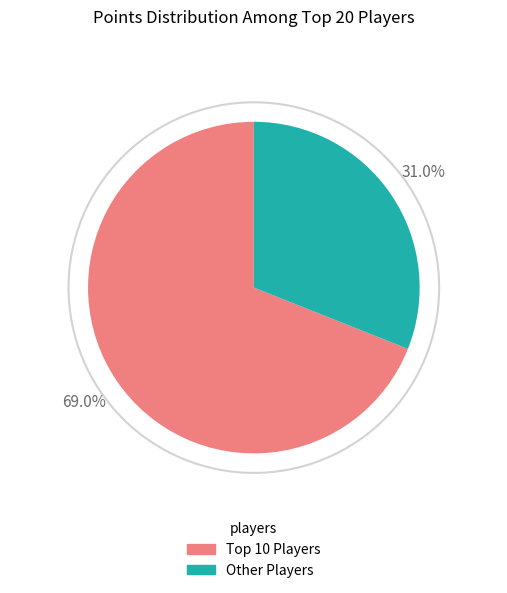

How many segments does this pie chart have?

2